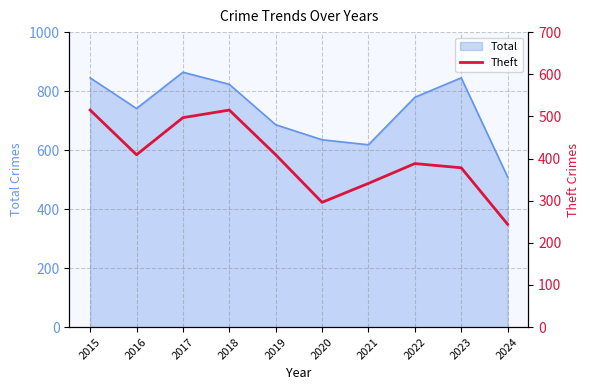

How many values are below 409?

5